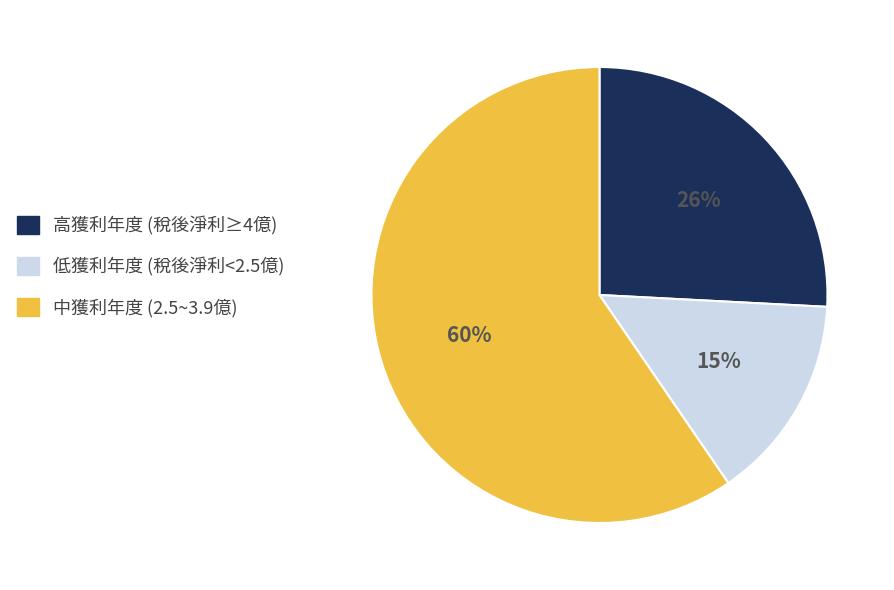

To the nearest percent, what is the difference between the largest and smallest slice percentages?

45%